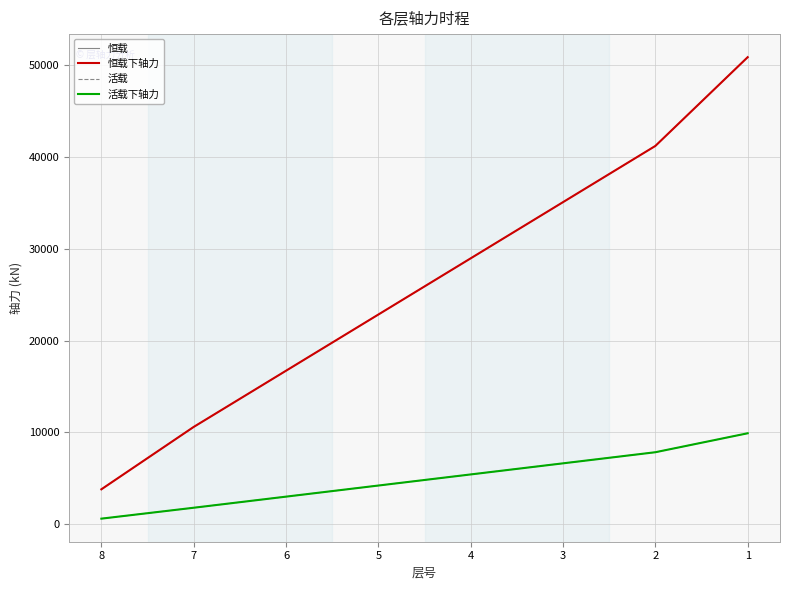

What is the value of the 活载 point at the 6th from the left?

6612.7